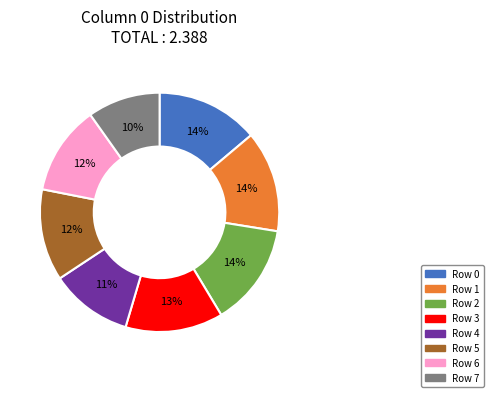

Count the number of slices in the pie.

8